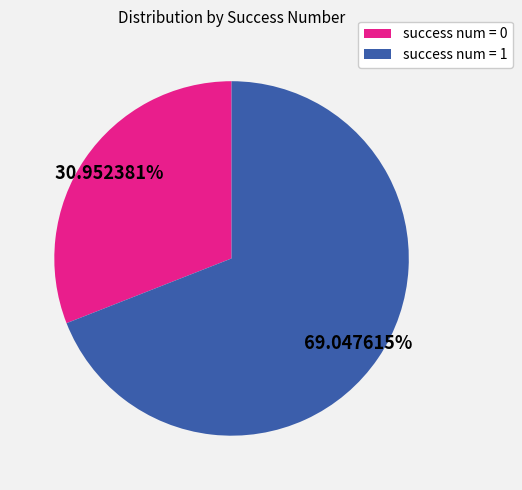

Does success num = 1 account for over 50% of the chart?

Yes